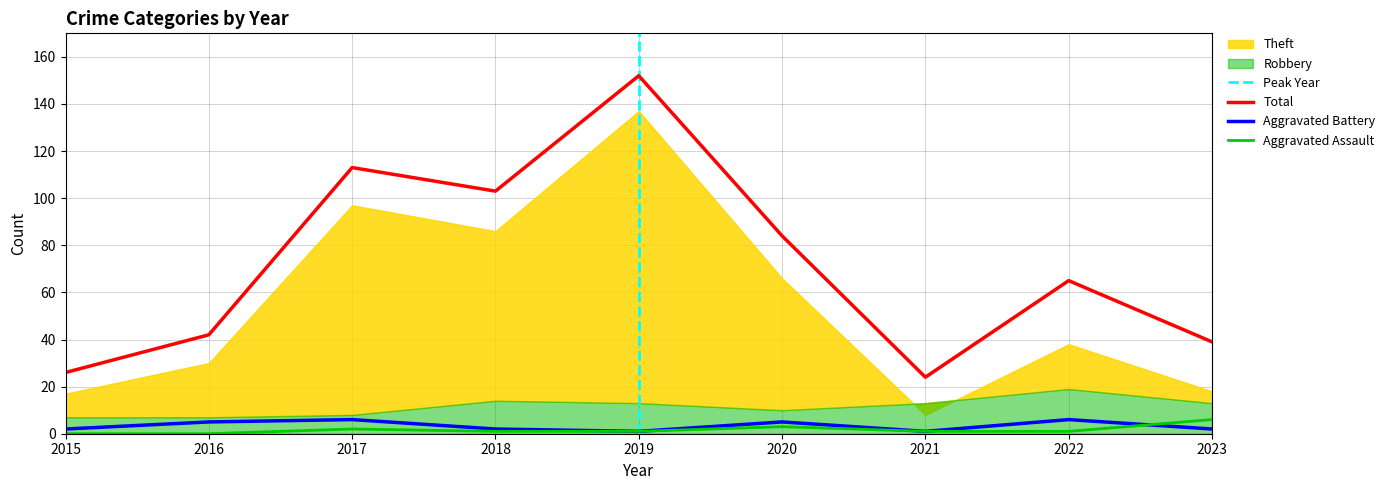

Where does the Aggravated Assault series first go above 1?

2017